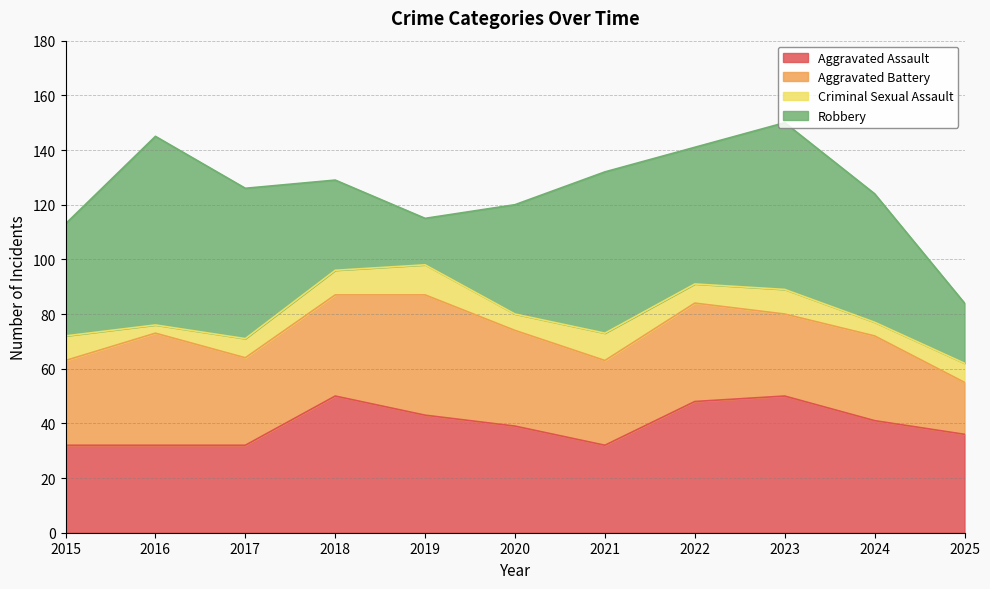

True or false: Robbery and Aggravated Assault cross at least once.

True